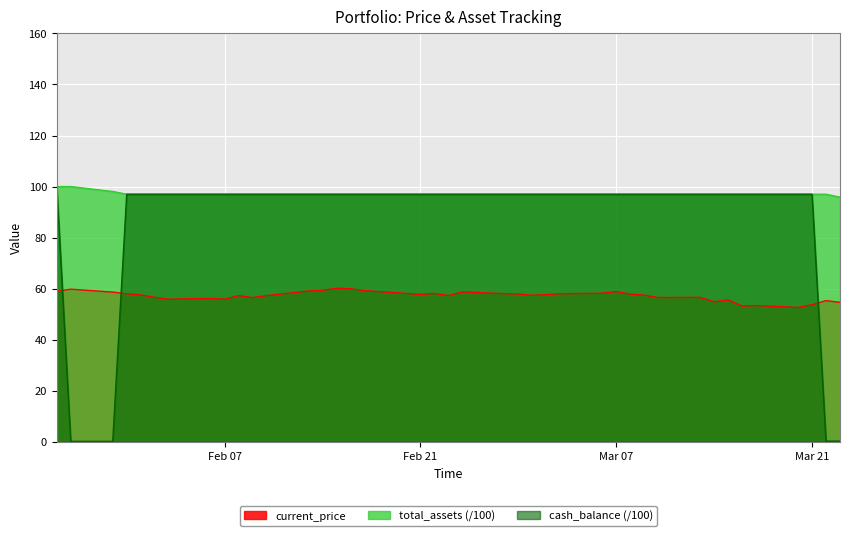

True or false: current_price and cash_balance (/100) cross at least once.

True